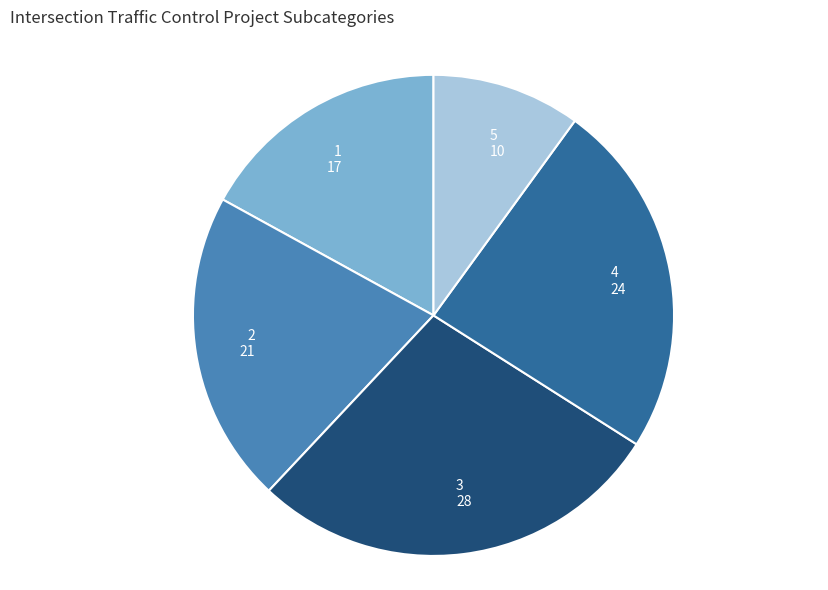

Combined, do 3 28 and 2 21 account for over 50%?

No